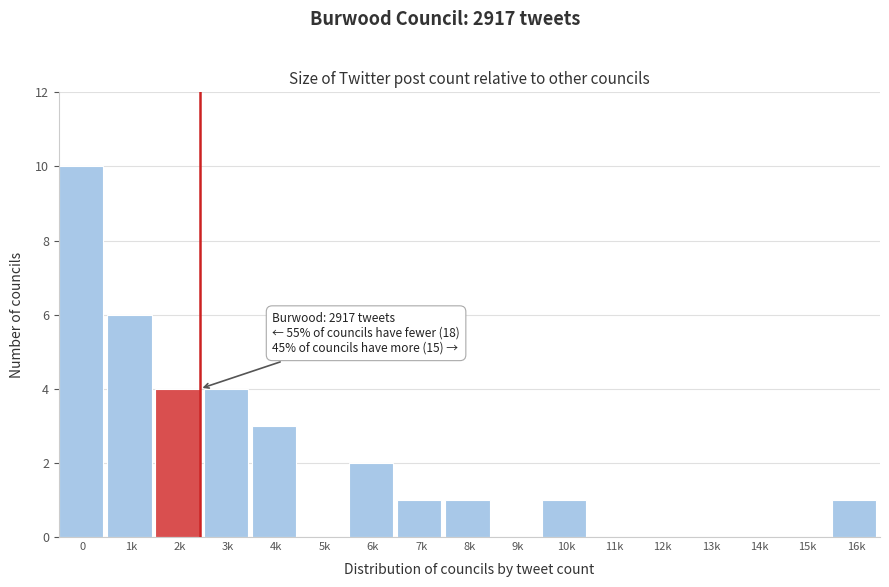

Reading left to right, extract all data points from this chart.

0=10	1k=6	2k=4	3k=4	4k=3	5k=0	6k=2	7k=1	8k=1	9k=0	10k=1	11k=0	12k=0	13k=0	14k=0	15k=0	16k=1